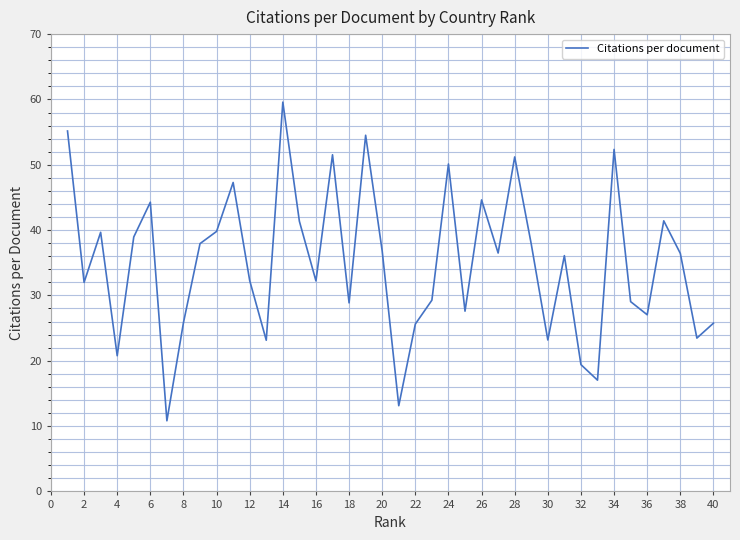

What is the difference between the maximum and minimum values?

48.8